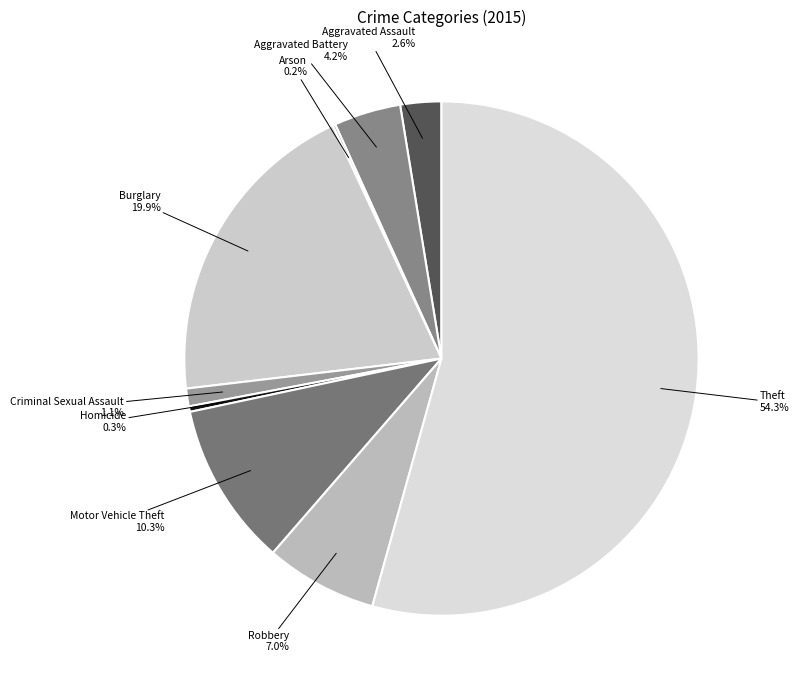

To the nearest percent, what portion does Robbery represent?

7%